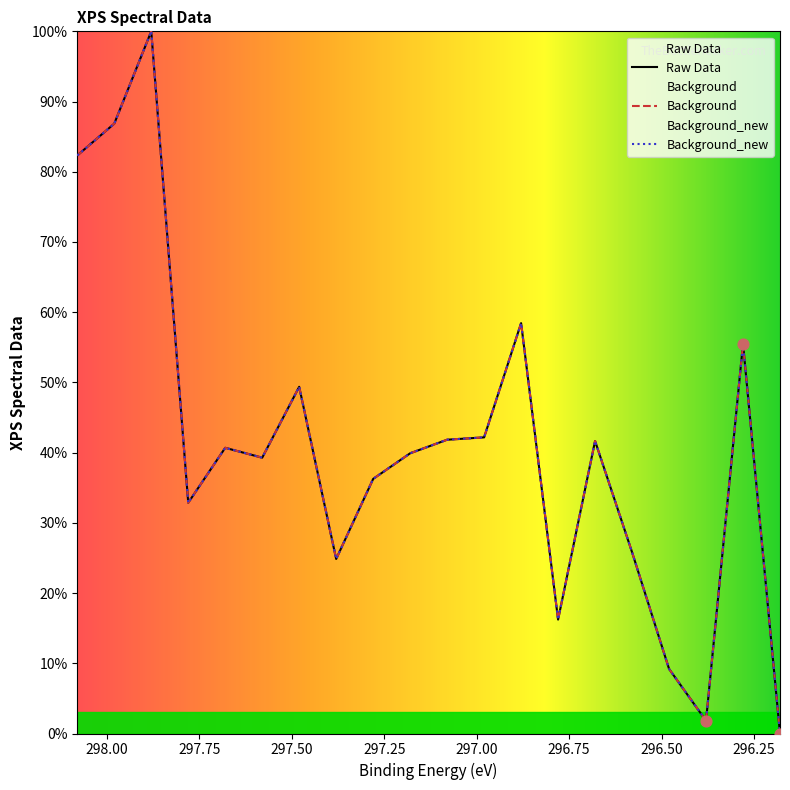

Is the value of Background at 14 greater than the value of Background_new at 298.25?

Yes